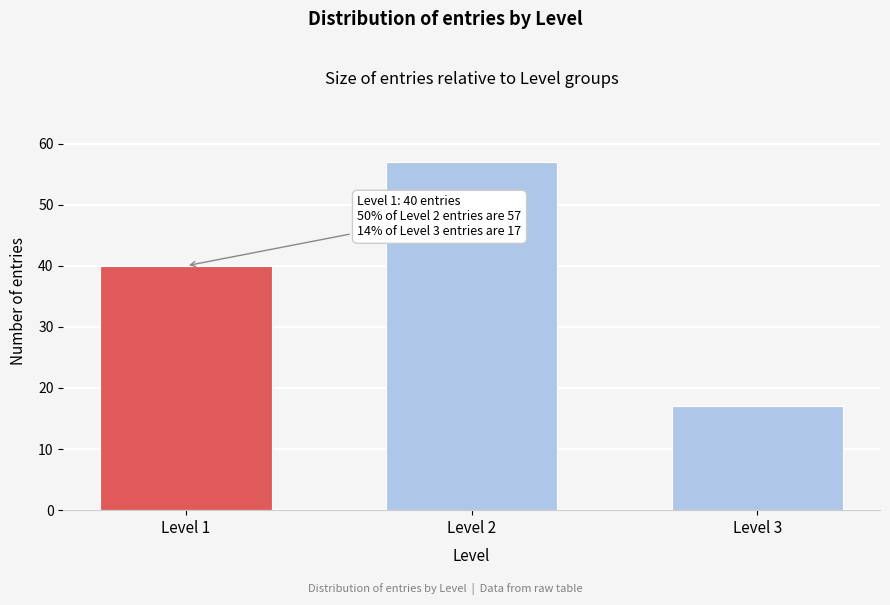

Reading left to right, extract all data points from this chart.

Level 1=40	Level 2=57	Level 3=17